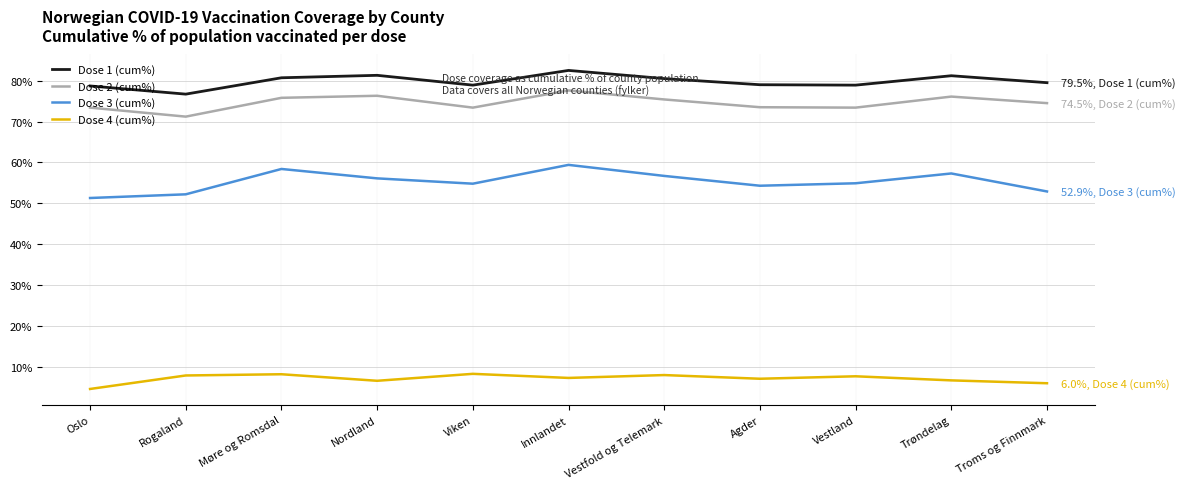

What is the total value across all series at Nordland?

220.3